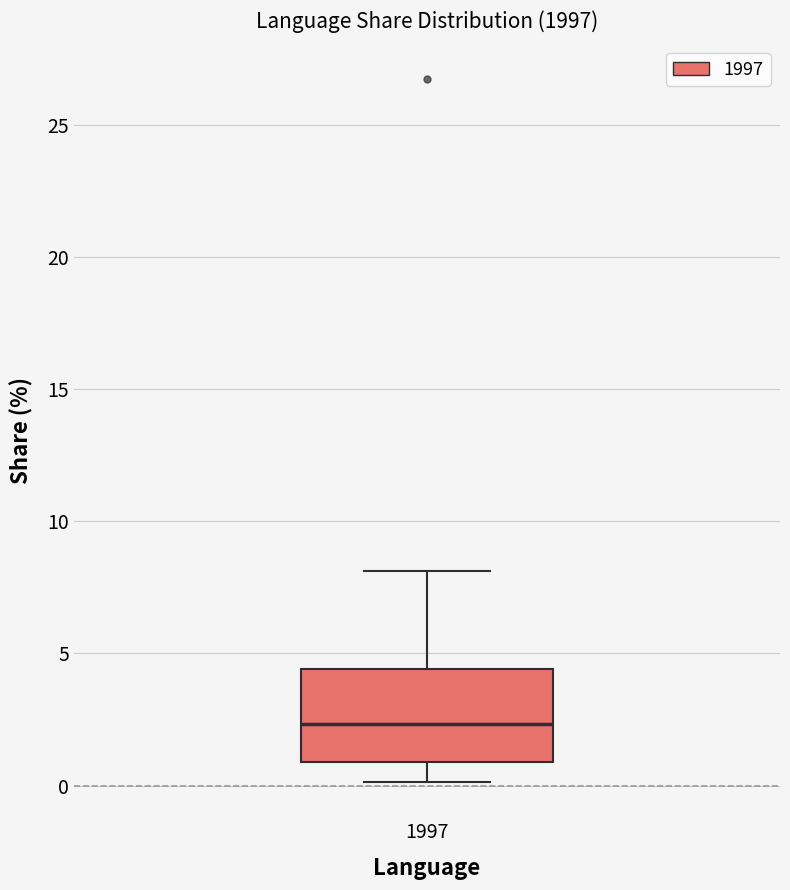

Read this box plot against the y-axis: the position of the median line, the range covered by the box, and the ends of both whiskers. The values are not printed on the chart, so give them approximately, as read against the axis.

median 2.5, box 1.0 to 4.5, whiskers 0.0 to 8.0